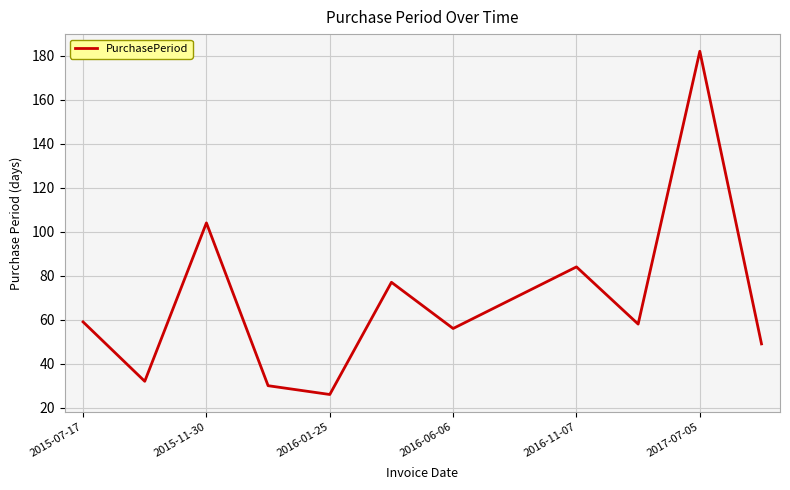

Is this an area chart (filled region under the line)?

No